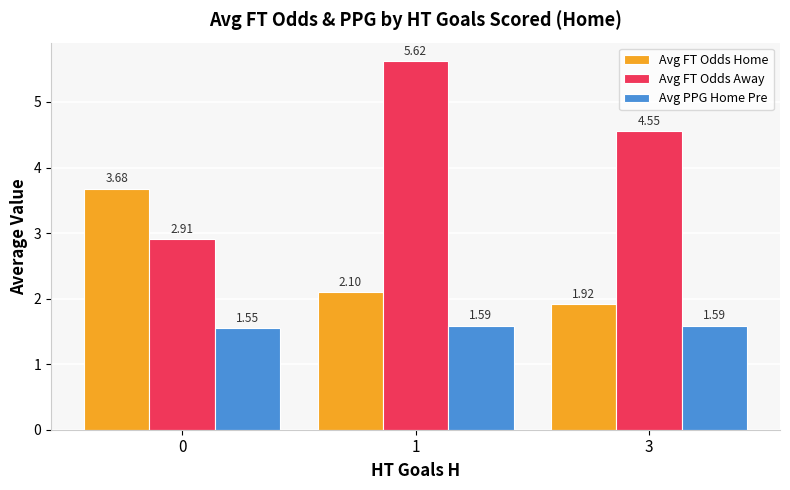

What are all the series names shown in the legend?

Avg FT Odds Home, Avg FT Odds Away, Avg PPG Home Pre